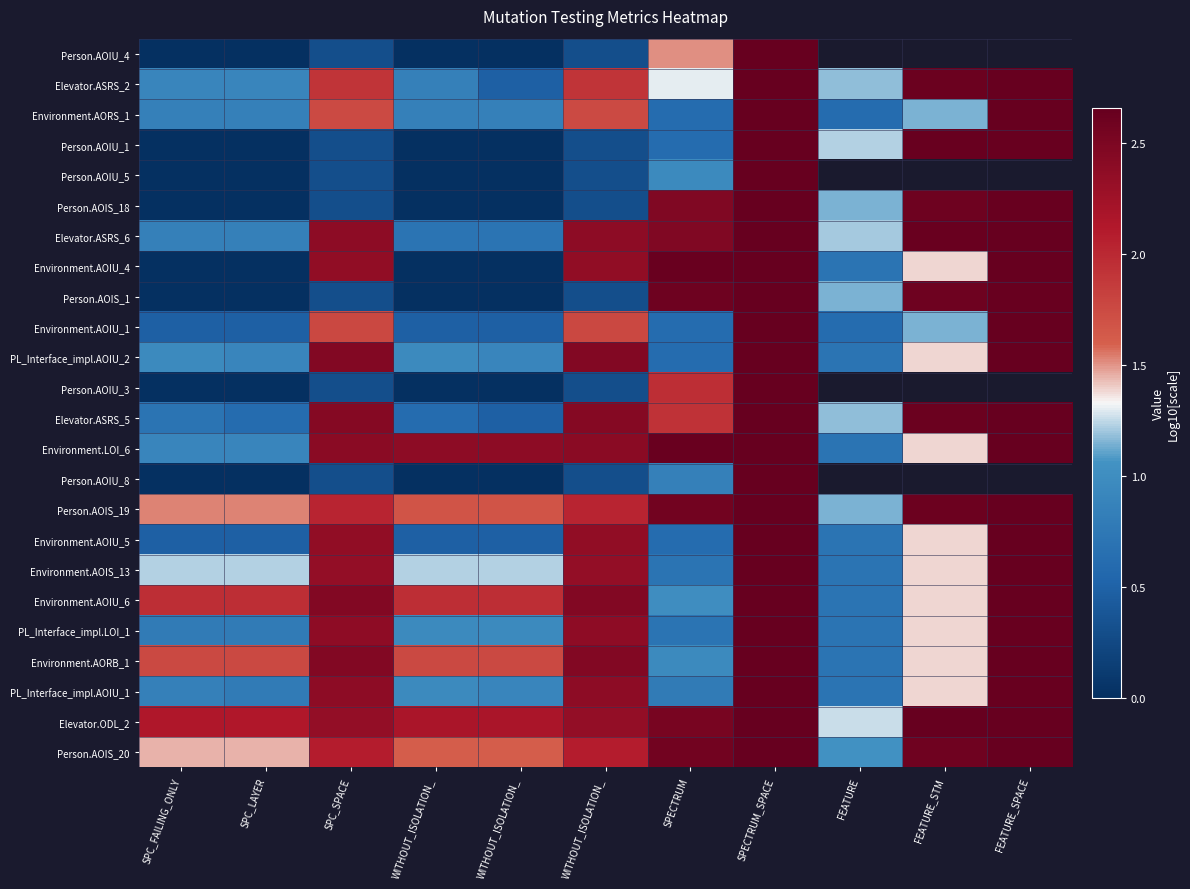

At how many categories does at least one series exceed 0?

11